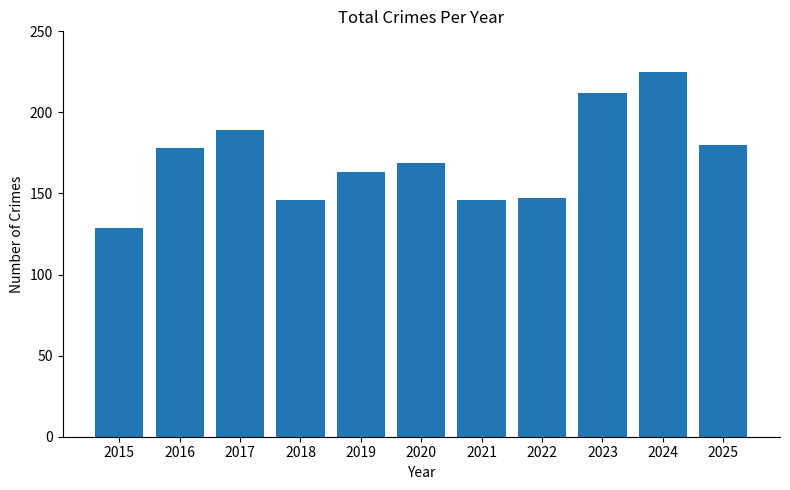

The value at 2024 is 387. True or false?

False